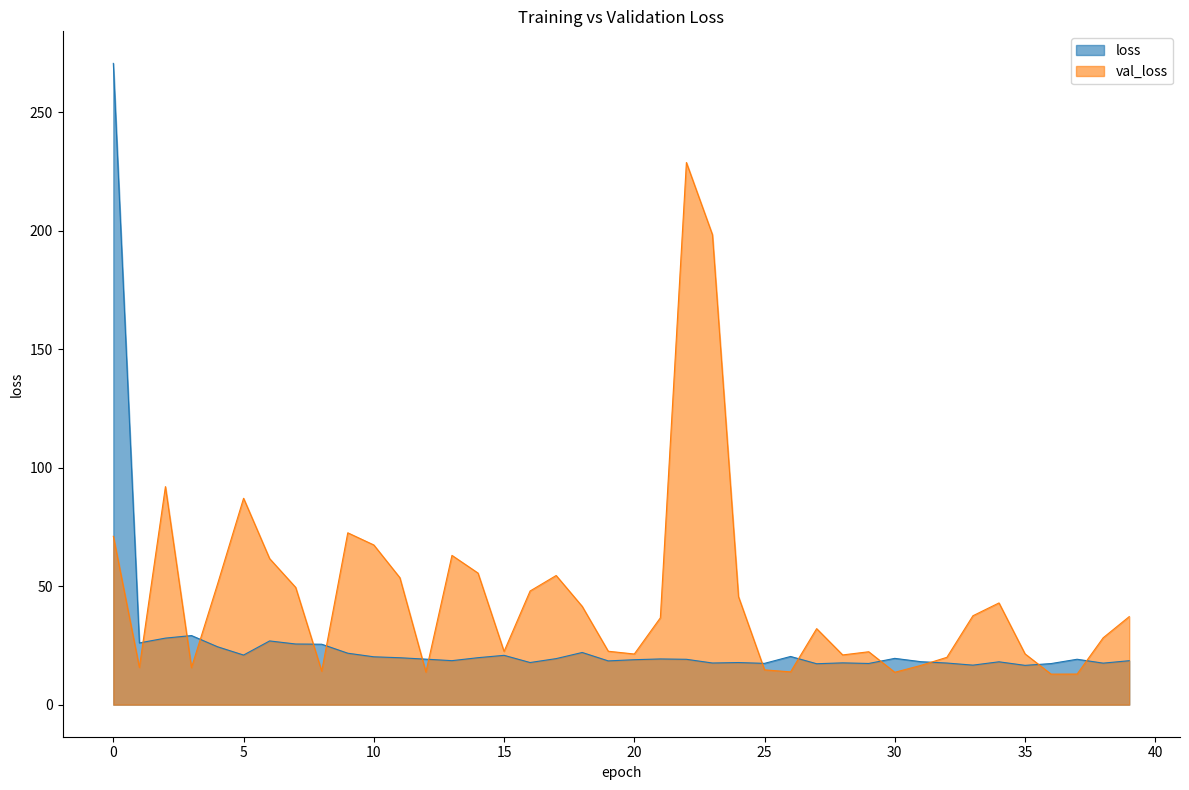

Where do val_loss and loss first cross each other?

1 and 2